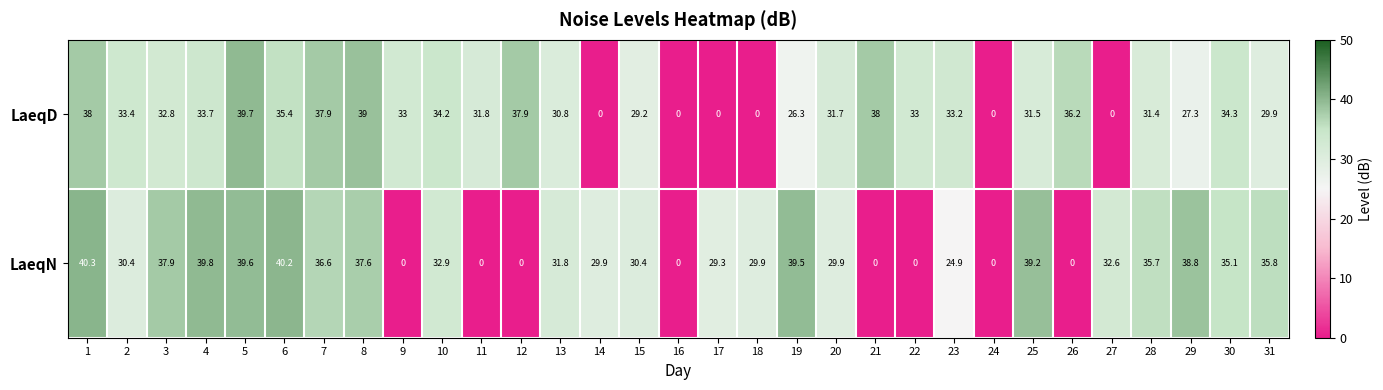

At how many categories does at least one series exceed 9?

29